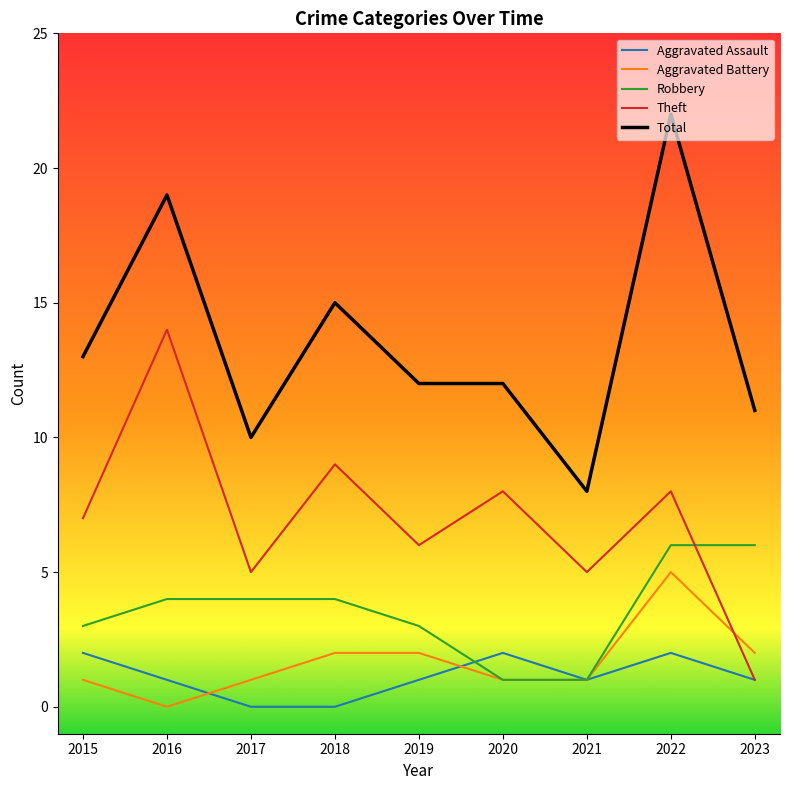

True or false: Total has more than 1 points higher than both neighbors.

True